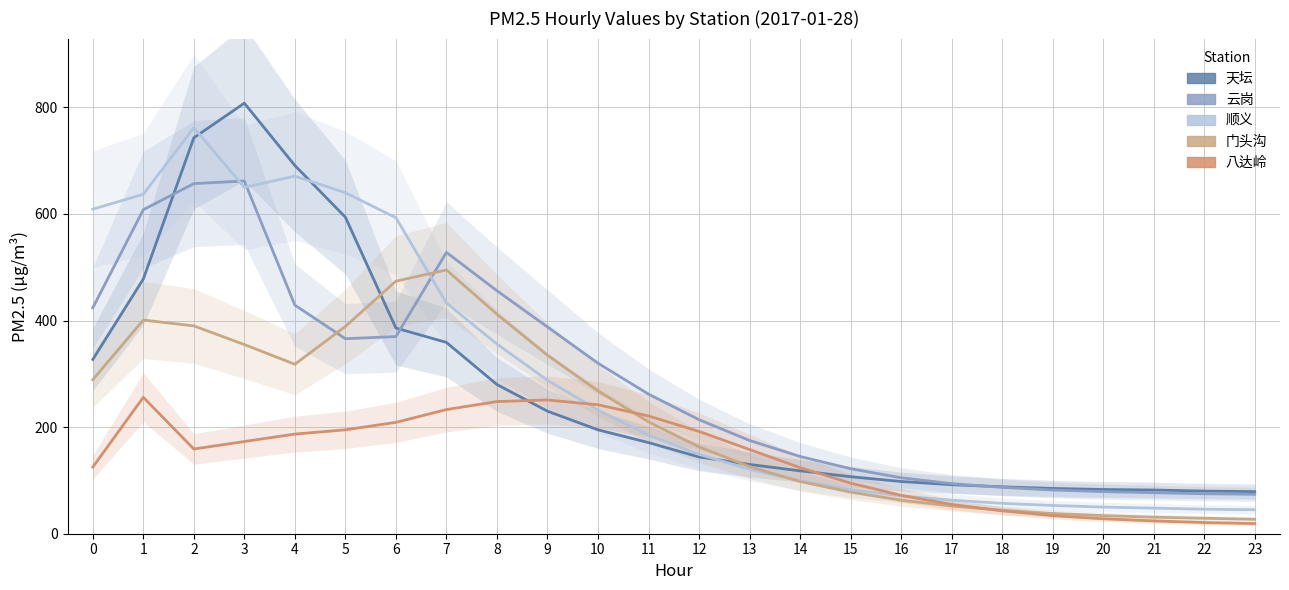

Does the chart display data point markers on the line(s)?

No